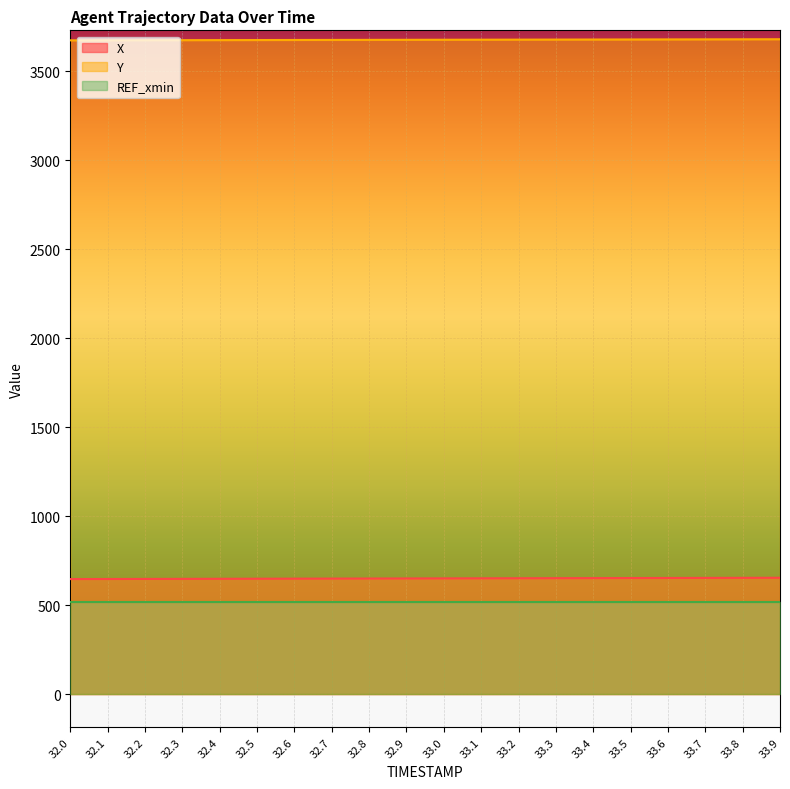

True or false: X and Y intersect in this chart.

False